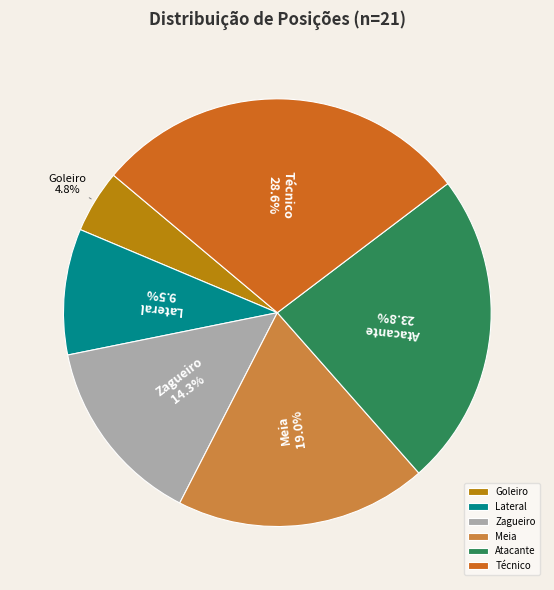

To the nearest percent, what percentage of the pie is Goleiro?

5%